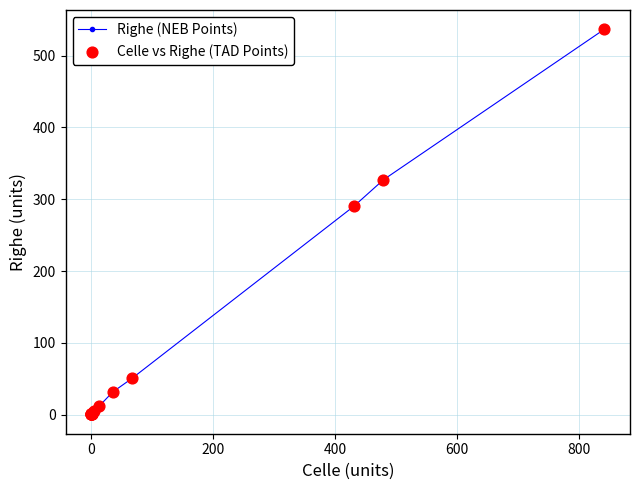

What is the difference between the maximum and minimum values?

536.4